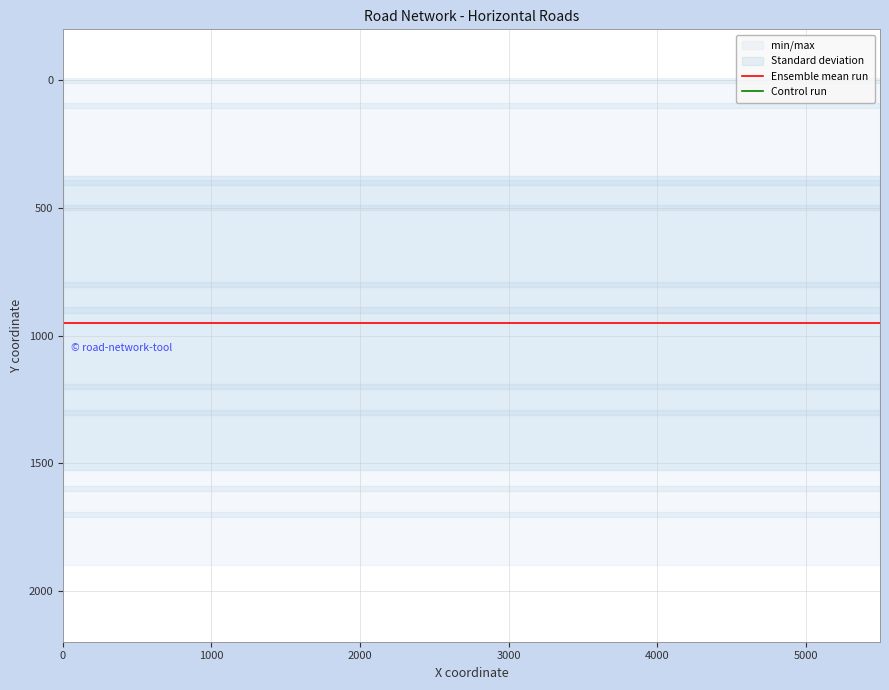

What is the change in value from Horizontal Road0 to Horizontal Road700?

+700